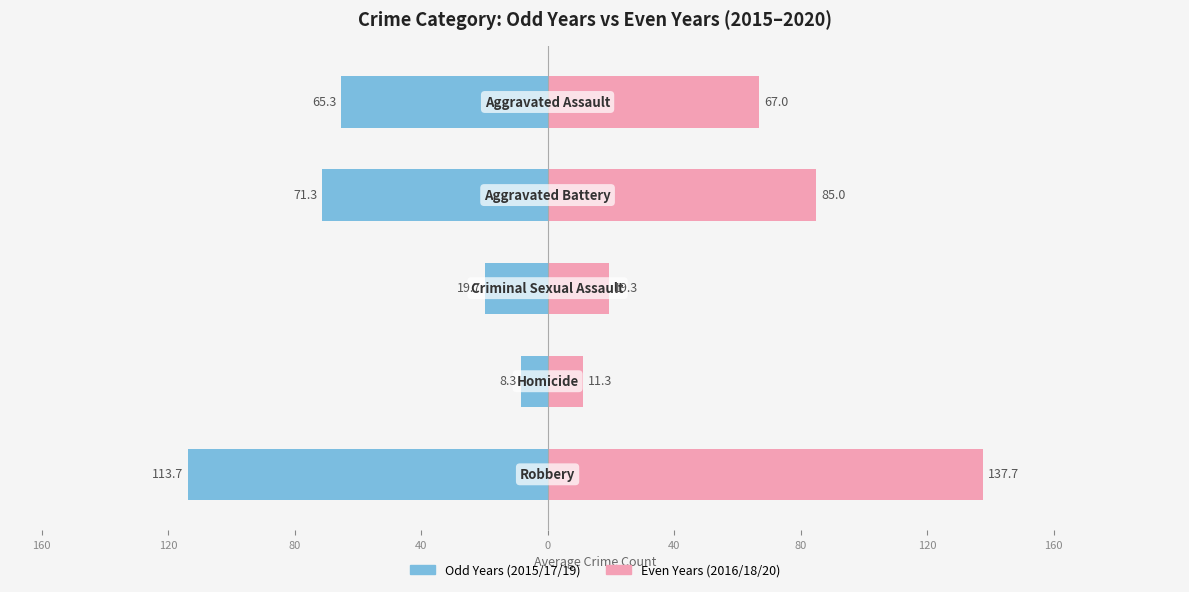

Reading left to right, what are all the values shown in this chart?

Odd Years (2015/17/19): -65.3	-71.3	-19.7	-8.3	-113.7
Even Years (2016/18/20): 67.0	85.0	19.3	11.3	137.7